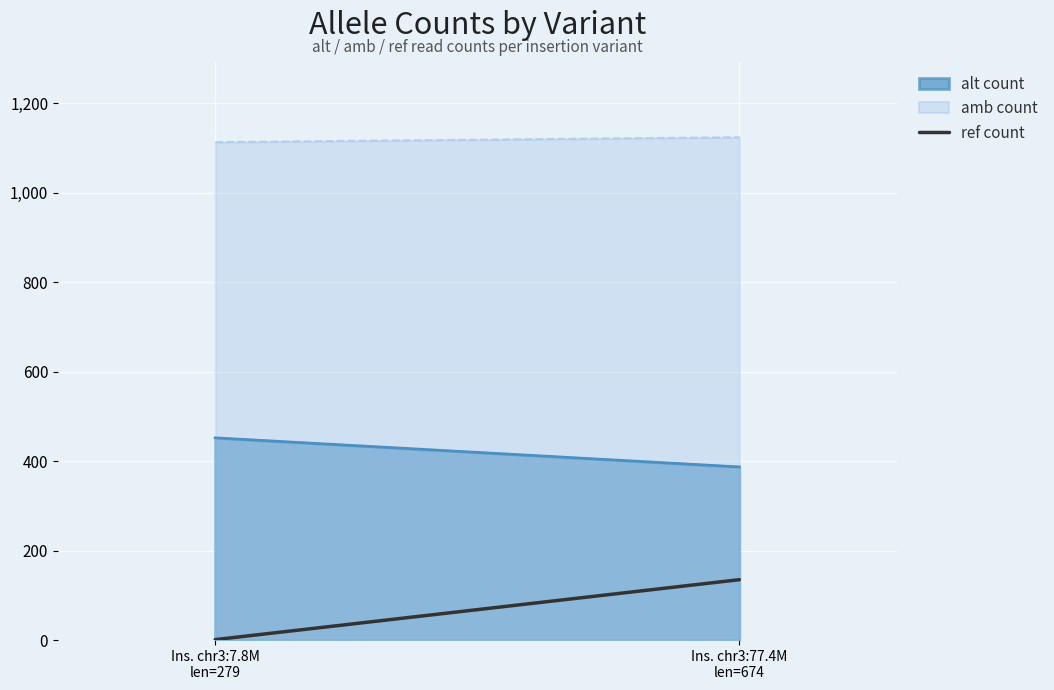

Rank the series by their maximum value, from lowest to highest.

alt count, amb count